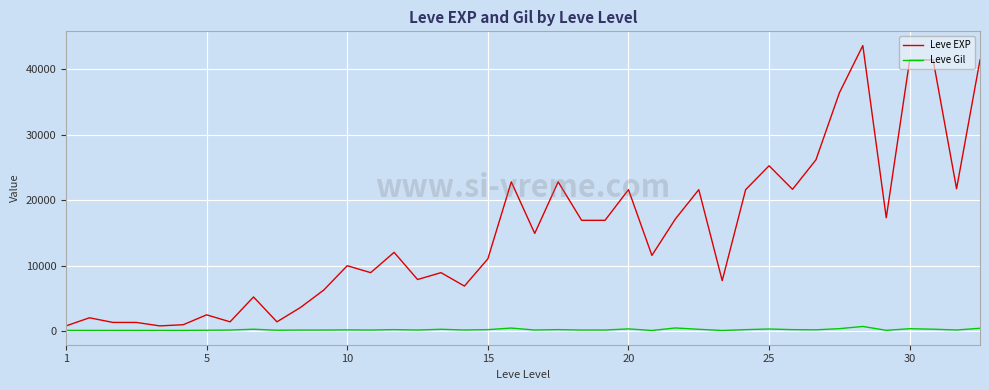

True or false: Leve Gil and Leve EXP intersect in this chart.

False